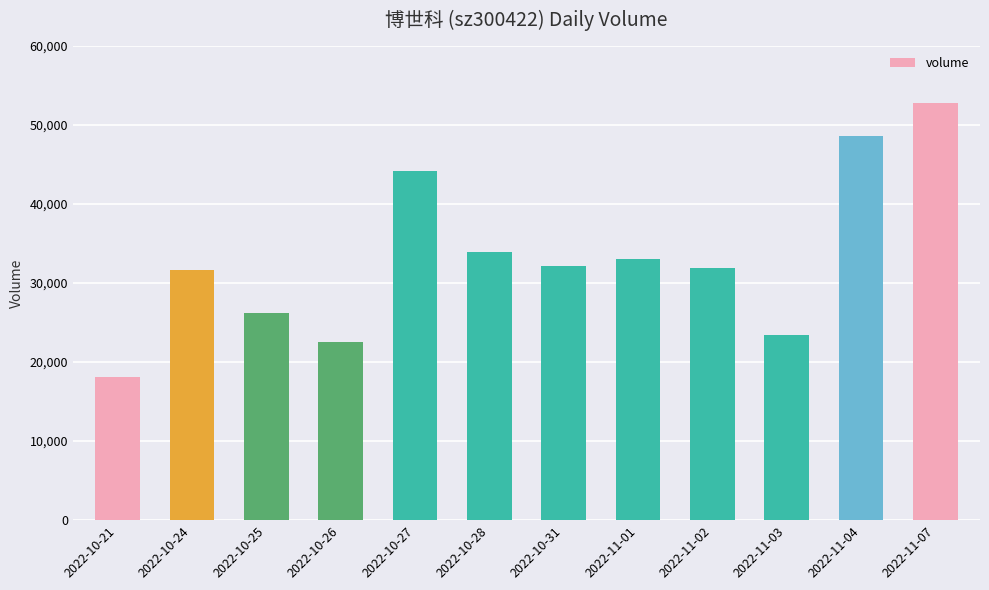

The value at 2022-10-26 is 5716. True or false?

False